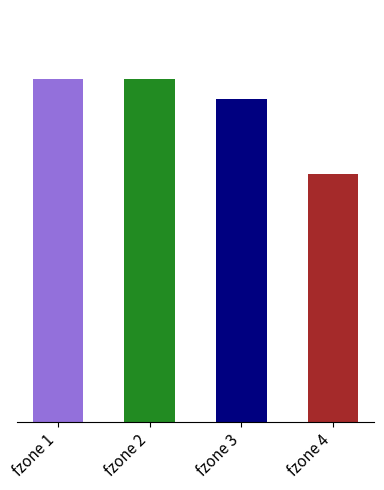

The value at fzone 2 is 0.7. True or false?

False